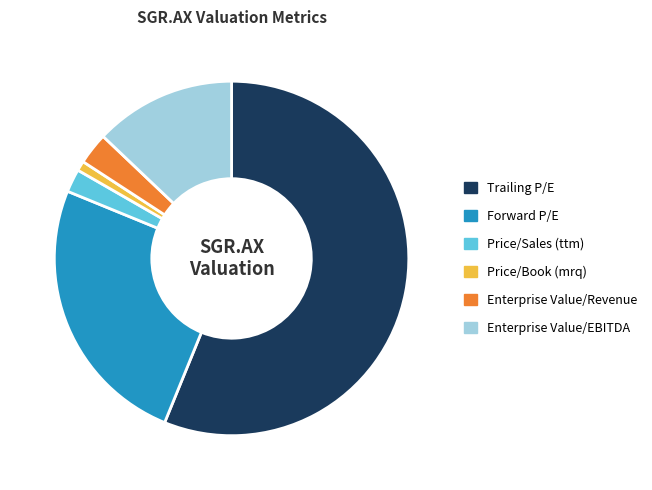

Is it true that Forward P/E is 25% of the pie?

True